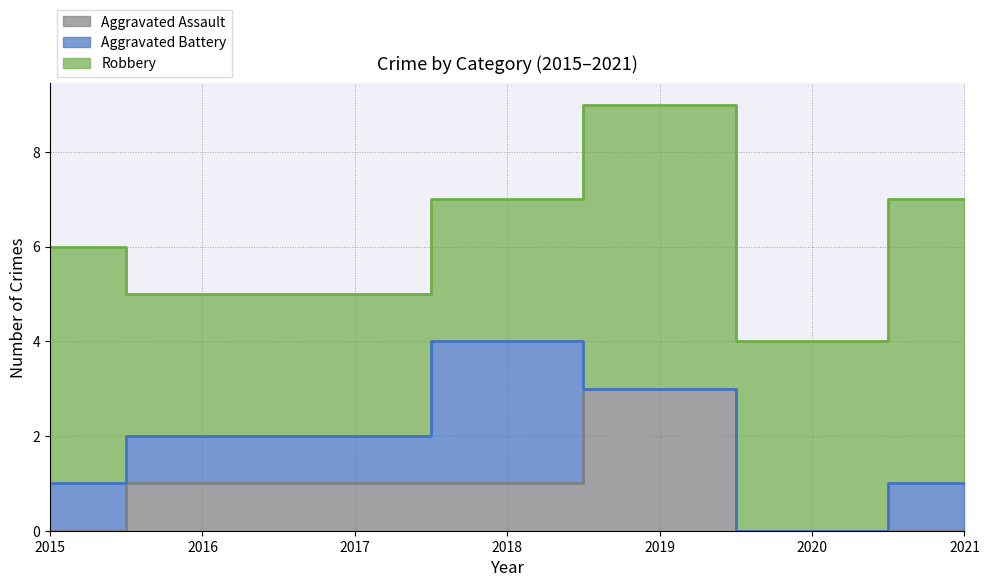

How many values in the Robbery series are below 4?

3